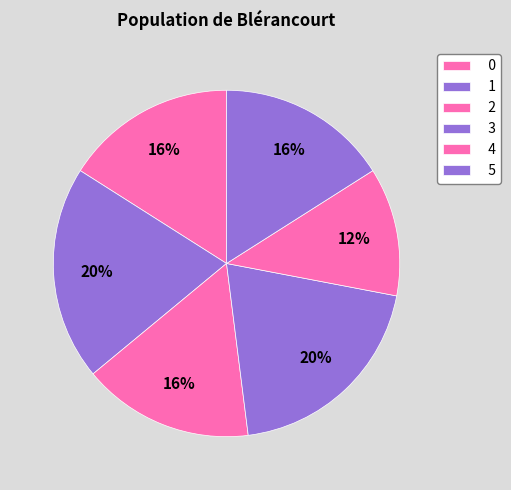

How many segments does this pie chart have?

6